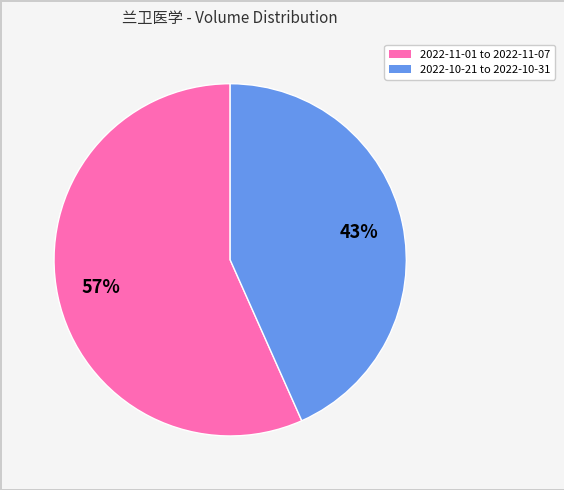

How many slices are in this pie chart?

2